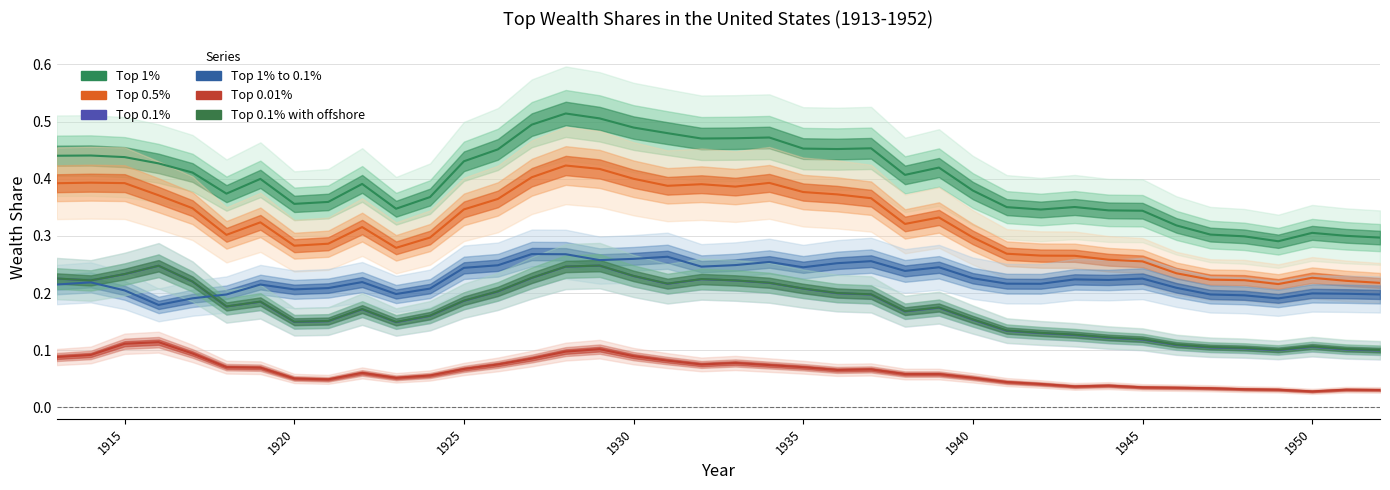

Is it true that Top 1% to 0.1% equals 0.4 at 13?

False